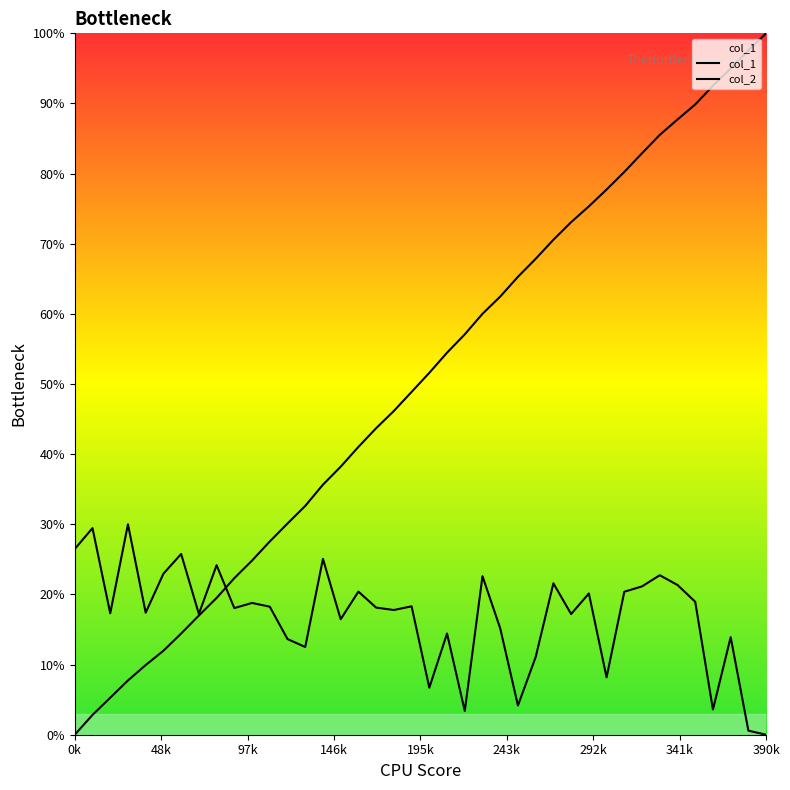

True or false: col_2 has a value of 0.3 at 341k.

False